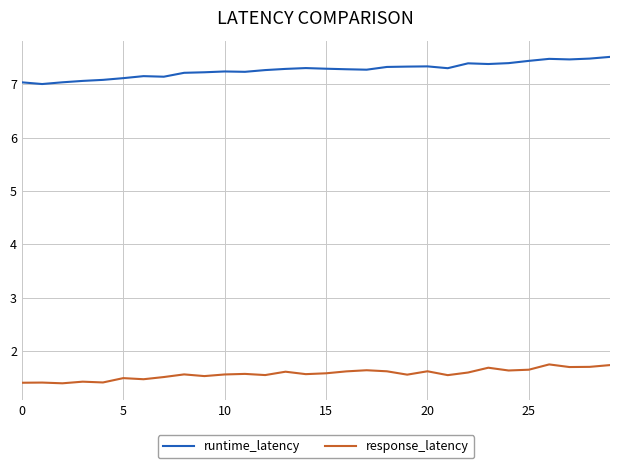

What is the difference between the maximum and minimum values in the response_latency series?

0.4